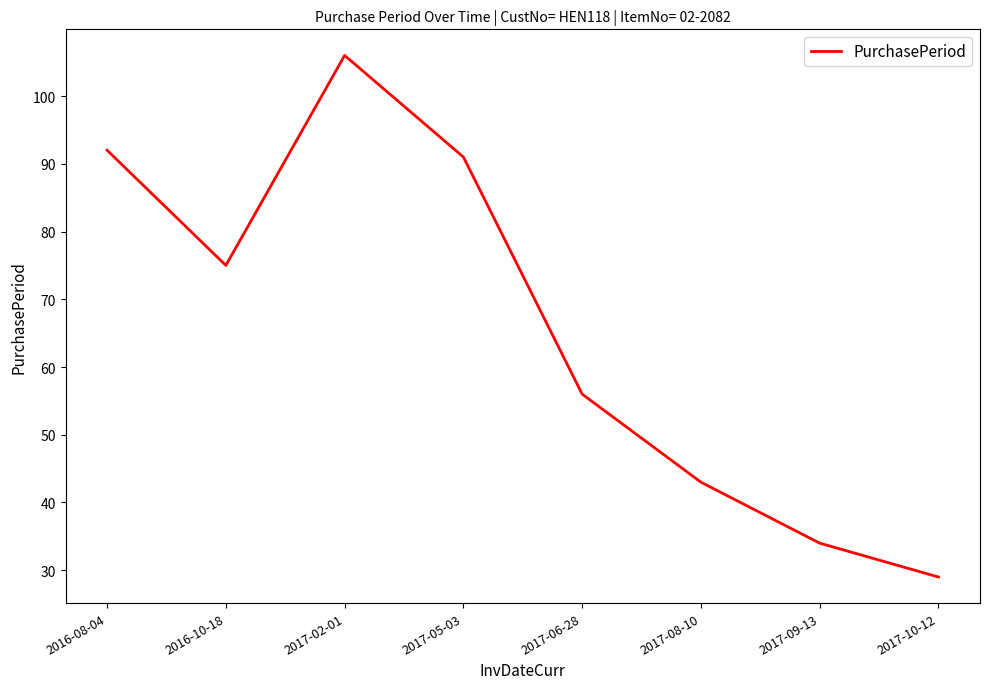

What is the sum of the values at 2017-06-28 and 2016-10-18?

131